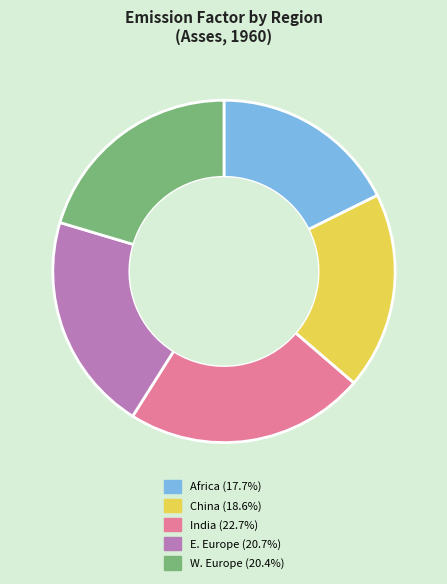

Does any single category account for the majority?

No